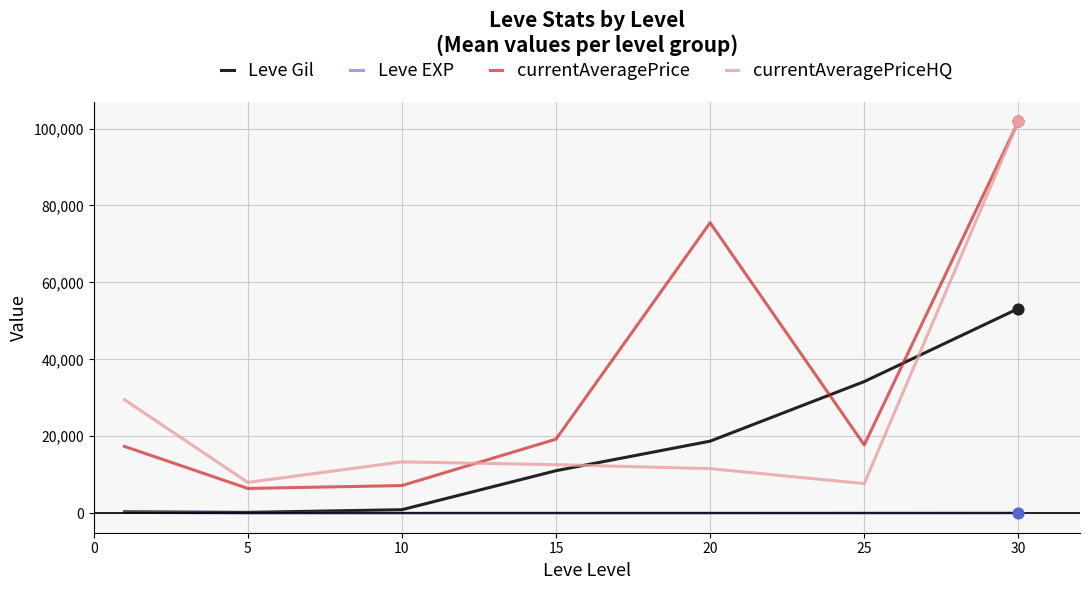

Rank the series by their average value, from lowest to highest.

Leve EXP, Leve Gil, currentAveragePriceHQ, currentAveragePrice